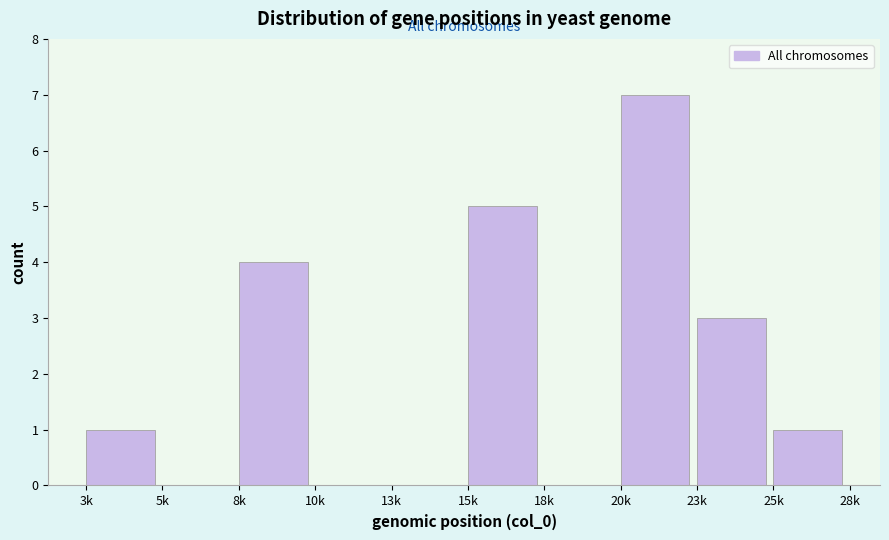

Reading left to right, what are all the values shown in this chart?

3k=1	5k=0	8k=4	10k=0	13k=0	15k=5	18k=0	20k=7	23k=3	25k=1